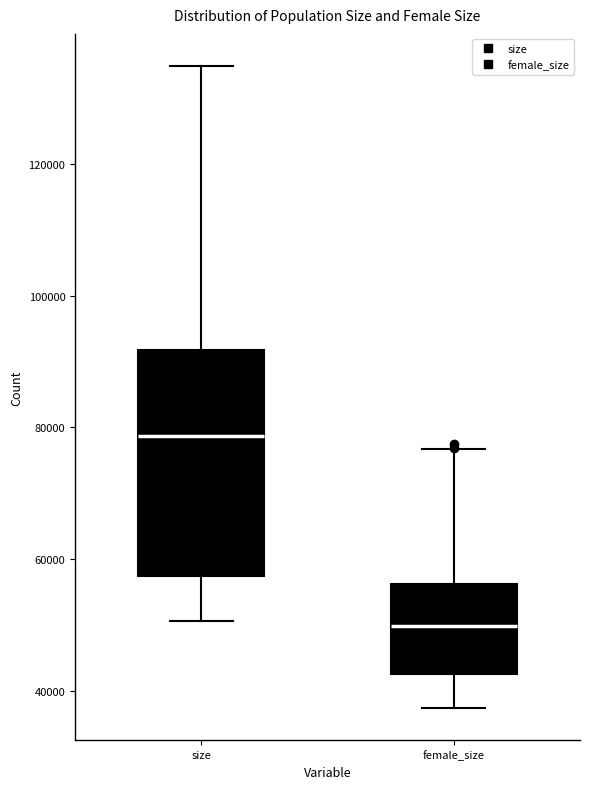

Reading left to right, read every box against the y-axis: the position of its median line, the range the box covers, and the ends of its whiskers. The values are not printed on the chart, so give them approximately, as read against the axis.

size: median 78000, box 58000 to 92000, whiskers 50000 to 134000
female_size: median 50000, box 42000 to 56000, whiskers 38000 to 76000